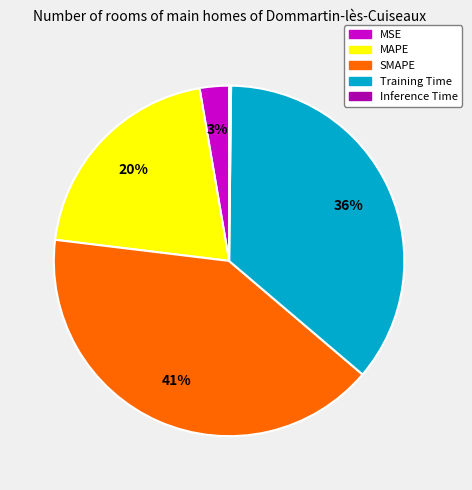

Which category has the biggest portion of the pie?

SMAPE